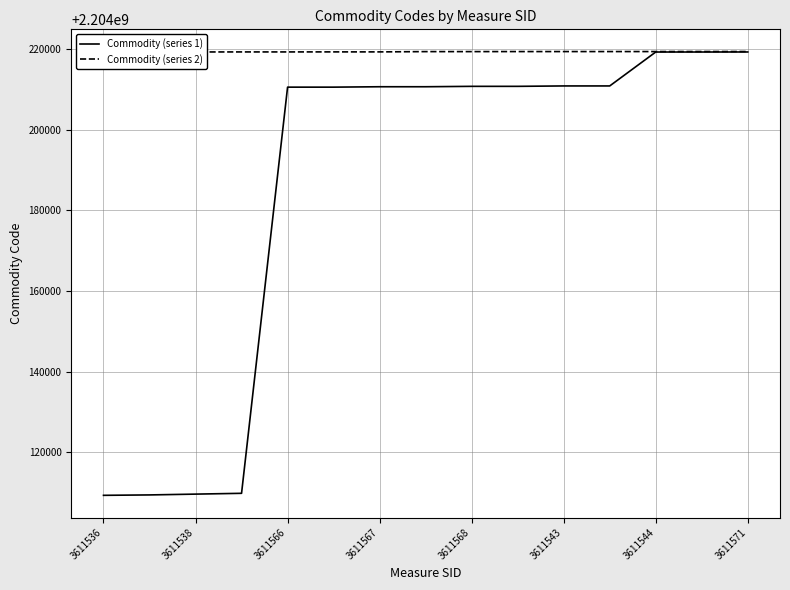

Rank the series by their average value, from lowest to highest.

Commodity (series 1), Commodity (series 2)